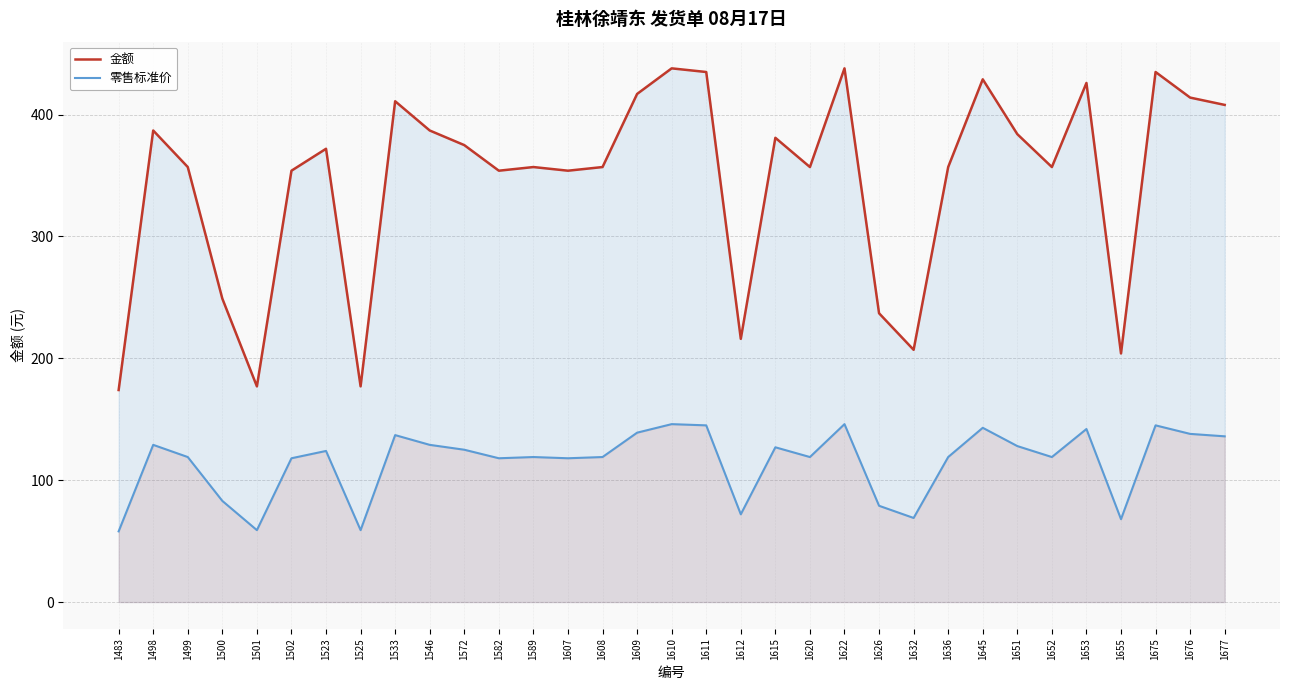

What is the value of the 零售标准价 point at the 28th from the left?

119